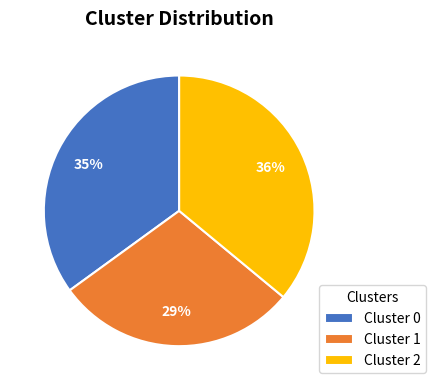

Approximately how many times larger is the value at Cluster 0 compared to Cluster 2?

1.0